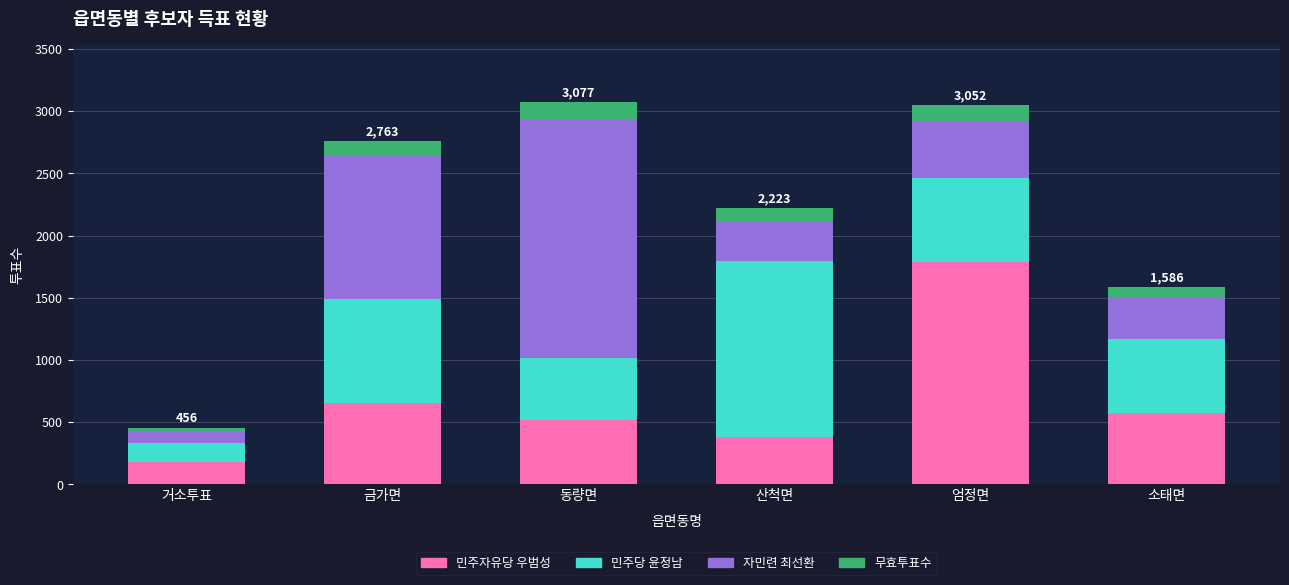

The 민주자유당 우범성 series shows 937 at 소태면. True or false?

False